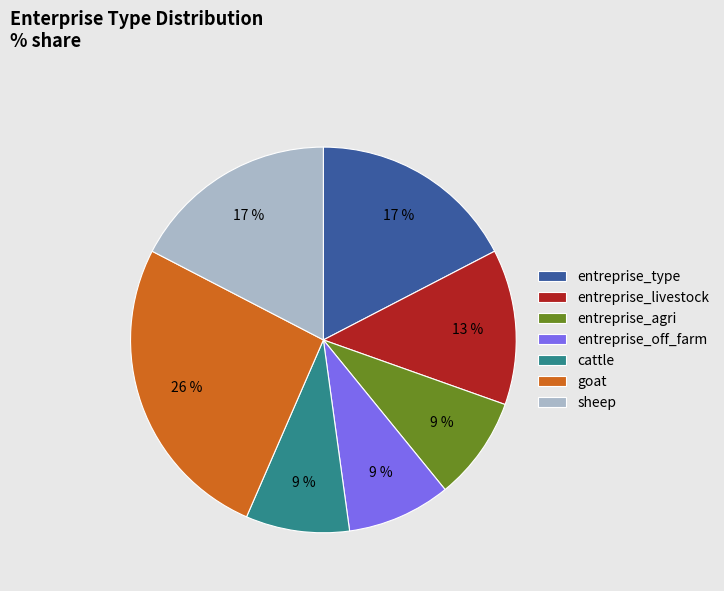

How many slices are in this pie chart?

7